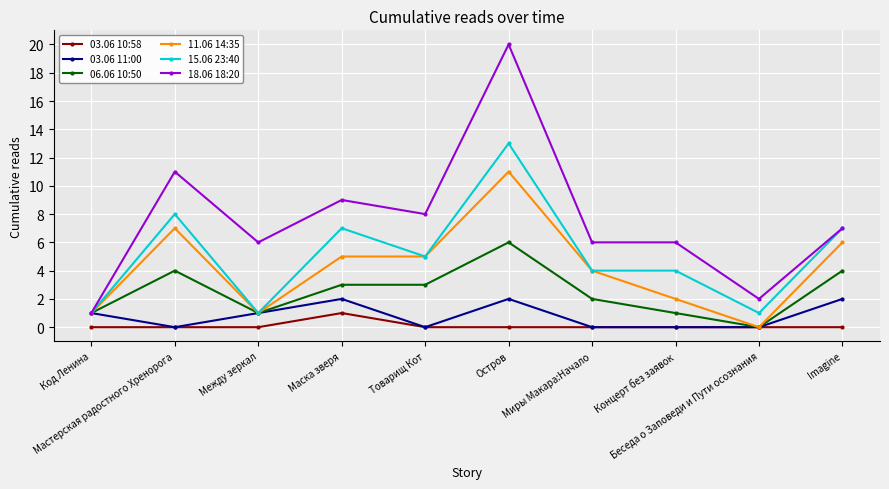

Which series has the largest range (max minus min)?

18.06 18:20